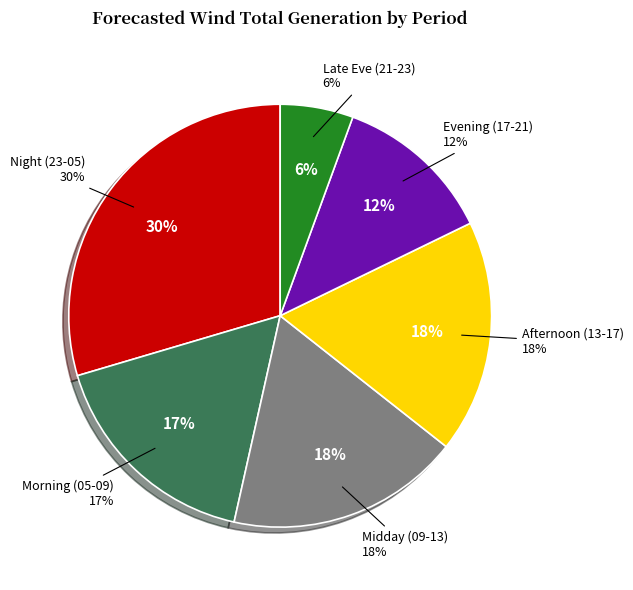

To the nearest percent, what portion does 20-21 represent?

3%